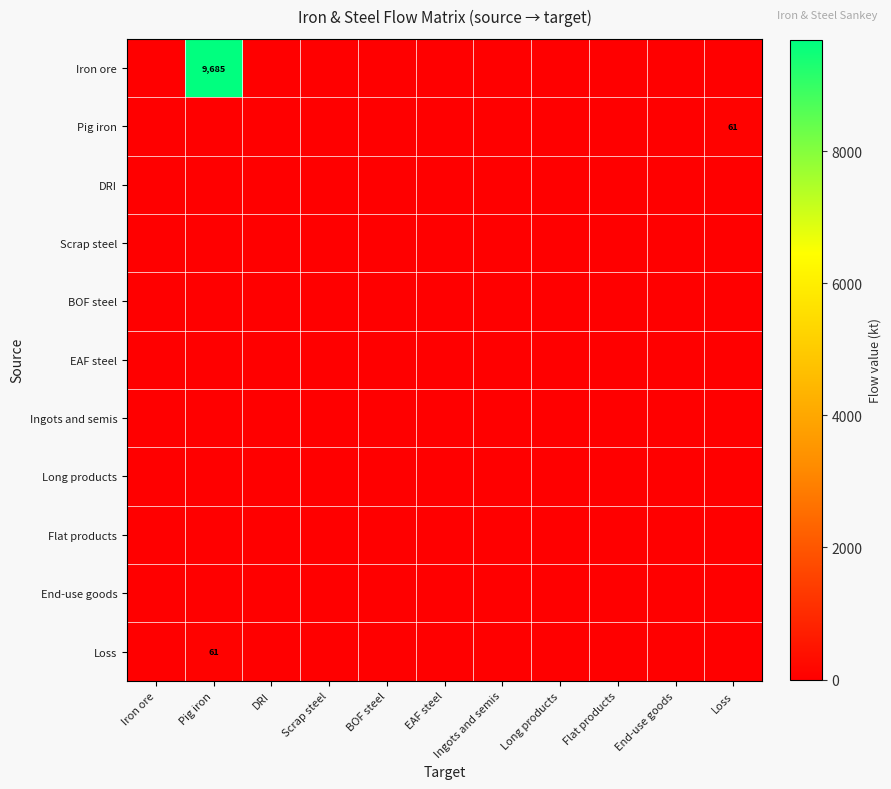

Which series has the widest spread of values?

Iron ore